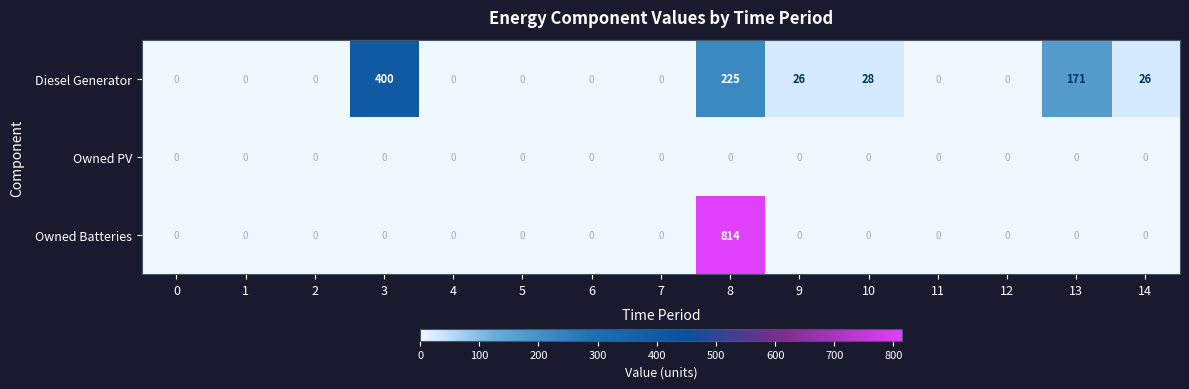

Rank the series by their maximum value, from highest to lowest.

Owned Batteries, Diesel Generator, Owned PV